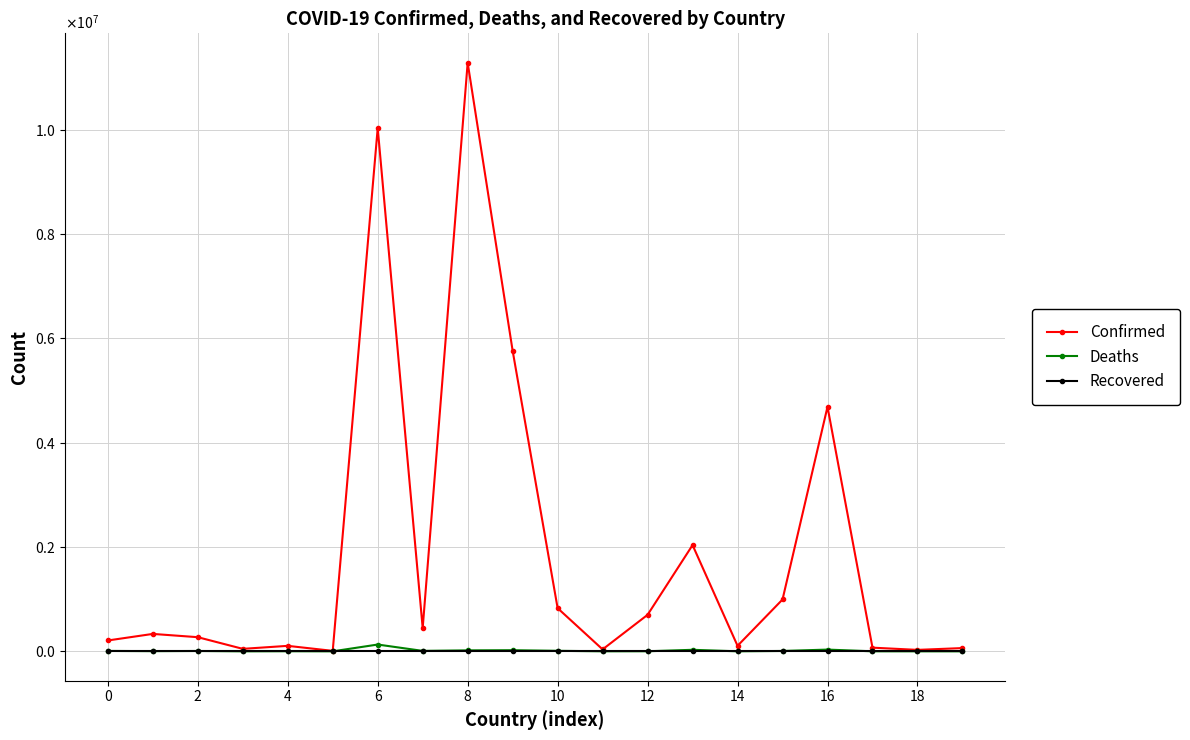

True or false: Confirmed and Recovered cross at least once.

False